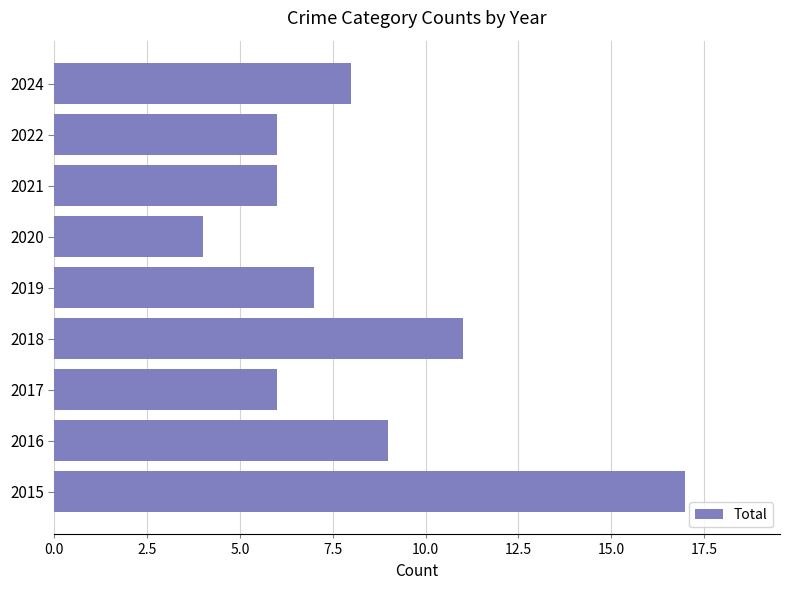

True or false: the data shows 17 at 2015.

True